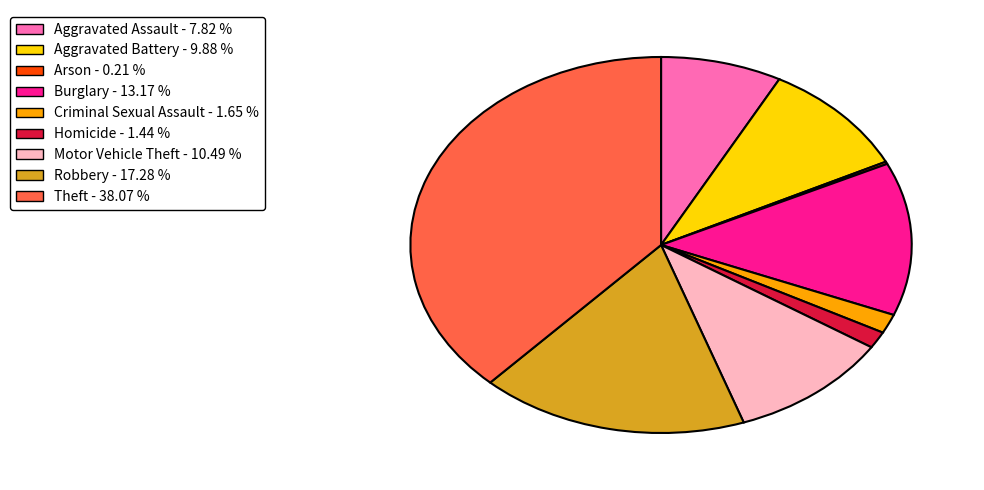

What is the ratio of the value at Burglary - 13.17 % to the value at Robbery - 17.28 %?

0.8